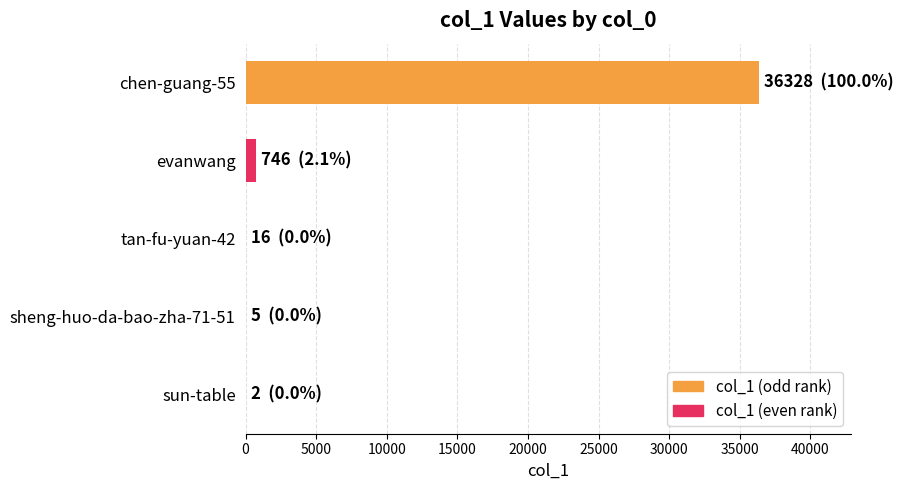

What is the average value?

7419